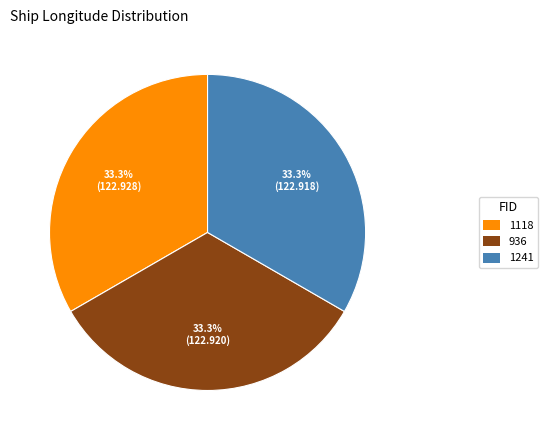

The 1118 slice represents 33% of the pie. True or false?

True